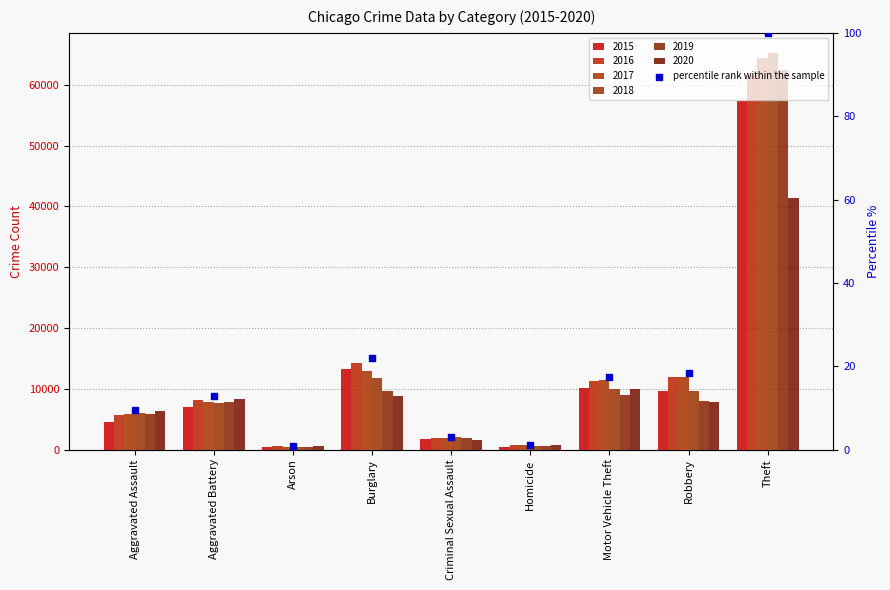

What is the change in value from Burglary to Homicide?

-20.7